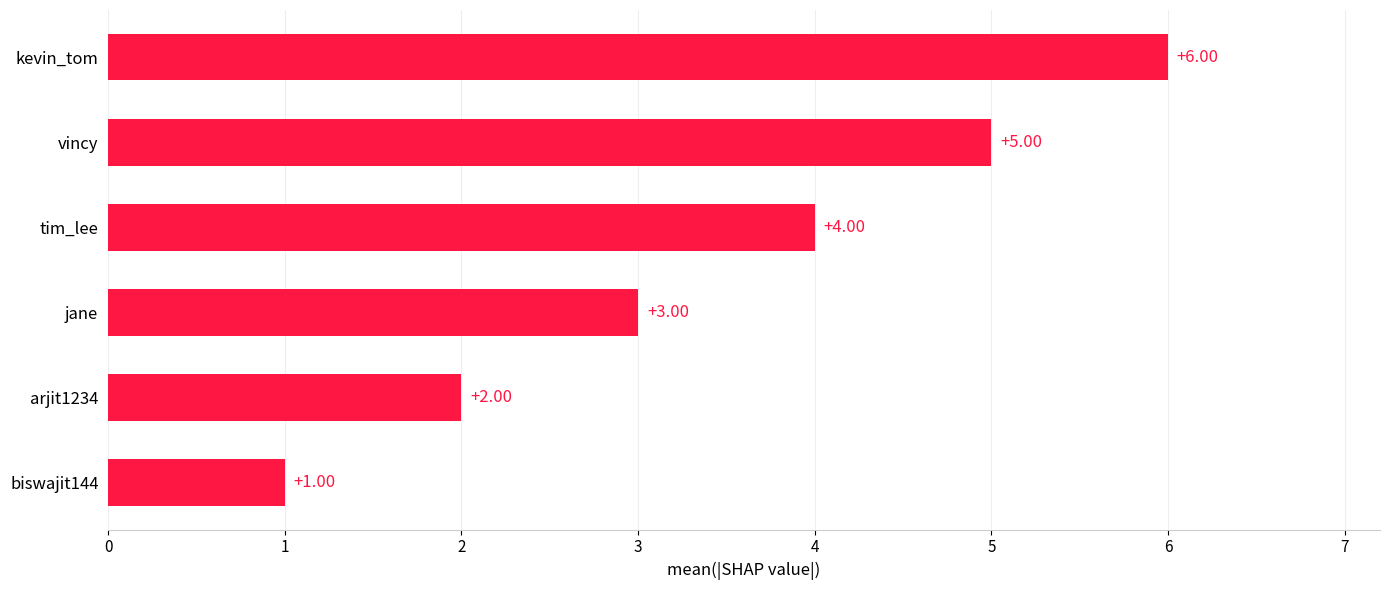

Which label corresponds to the largest value in the chart?

kevin_tom